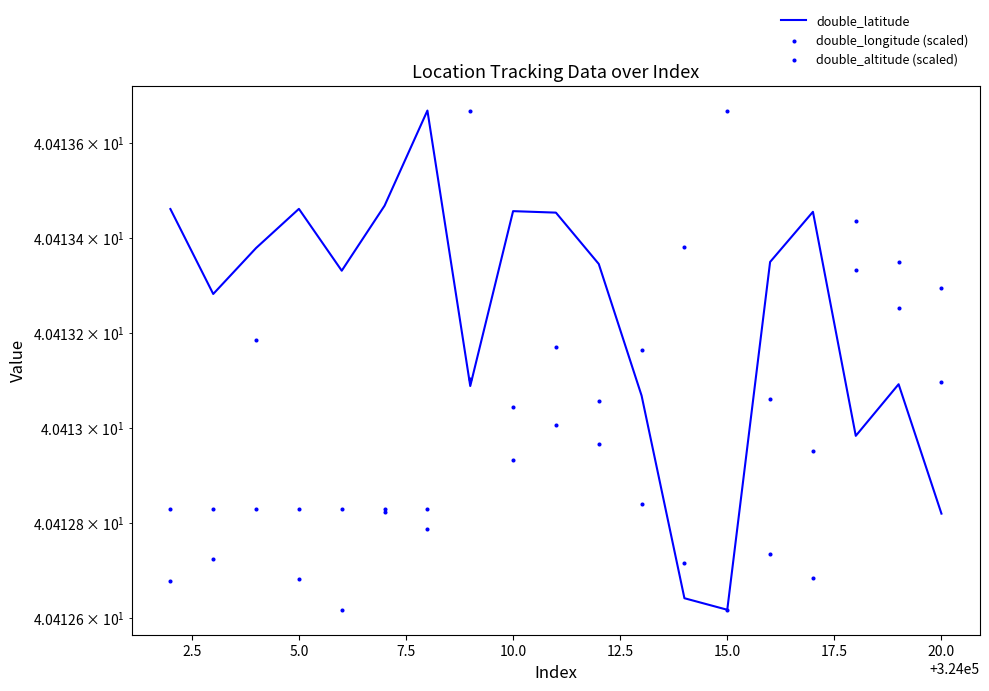

Which series contains the highest Y value?

double_latitude